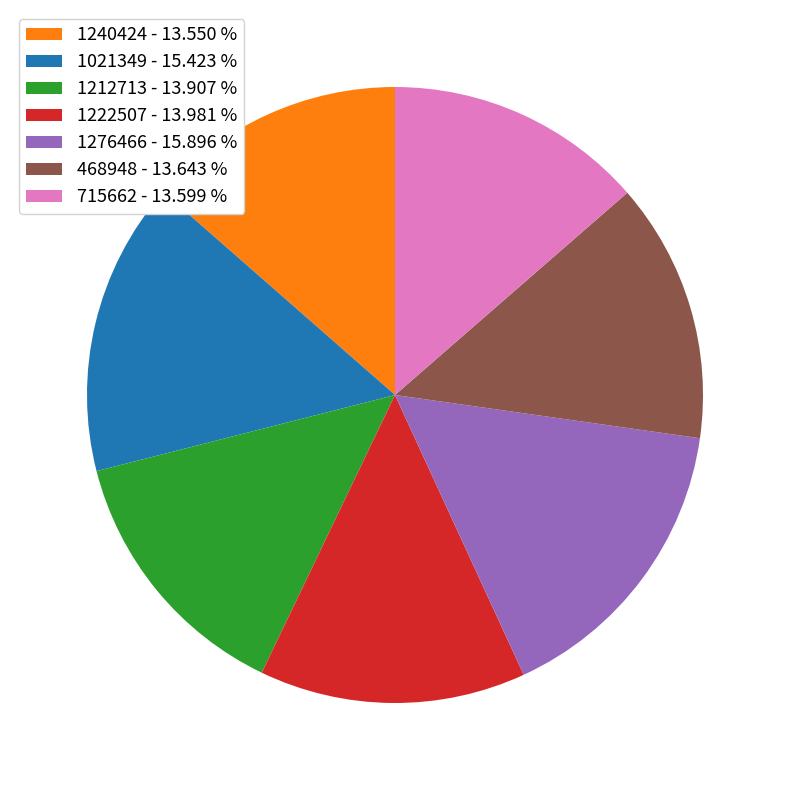

How many segments does this pie chart have?

7